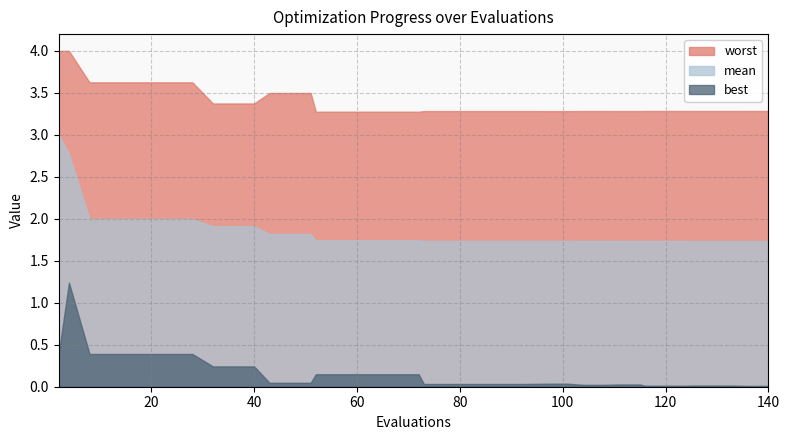

Reading right to left, what are all the values shown in this chart?

mean: 1.7	1.7	1.7	1.7	1.7	1.7	1.7	1.7	1.7	1.7	1.7	1.7	1.7	1.7	1.7	1.7	1.7	1.7	1.7	1.7	1.7	1.7	1.7	1.7	1.7	1.7	1.8	1.8	1.8	1.9	1.9	1.9	2.0	2.0	2.0	2.0	2.0	2.0	2.8	3.0
best: 0.0	0.0	0.0	0.0	0.0	0.0	0.0	0.0	0.0	0.0	0.0	0.0	0.0	0.0	0.0	0.0	0.0	0.0	0.0	0.0	0.1	0.1	0.1	0.1	0.1	0.1	0.0	0.0	0.0	0.2	0.2	0.2	0.4	0.4	0.4	0.4	0.4	0.4	1.2	0.4
worst: 3.3	3.3	3.3	3.3	3.3	3.3	3.3	3.3	3.3	3.3	3.3	3.3	3.3	3.3	3.3	3.3	3.3	3.3	3.3	3.3	3.3	3.3	3.3	3.3	3.3	3.3	3.5	3.5	3.5	3.4	3.4	3.4	3.6	3.6	3.6	3.6	3.6	3.6	4.0	4.0